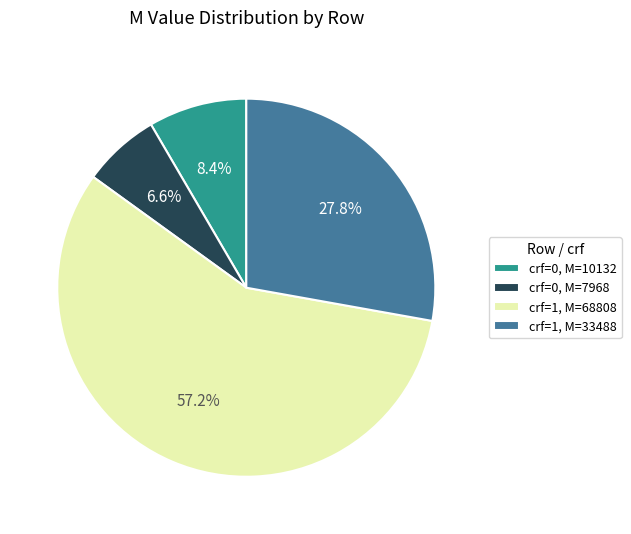

Approximately how many times larger is the value at crf=0, M=10132 compared to crf=1, M=33488?

0.3